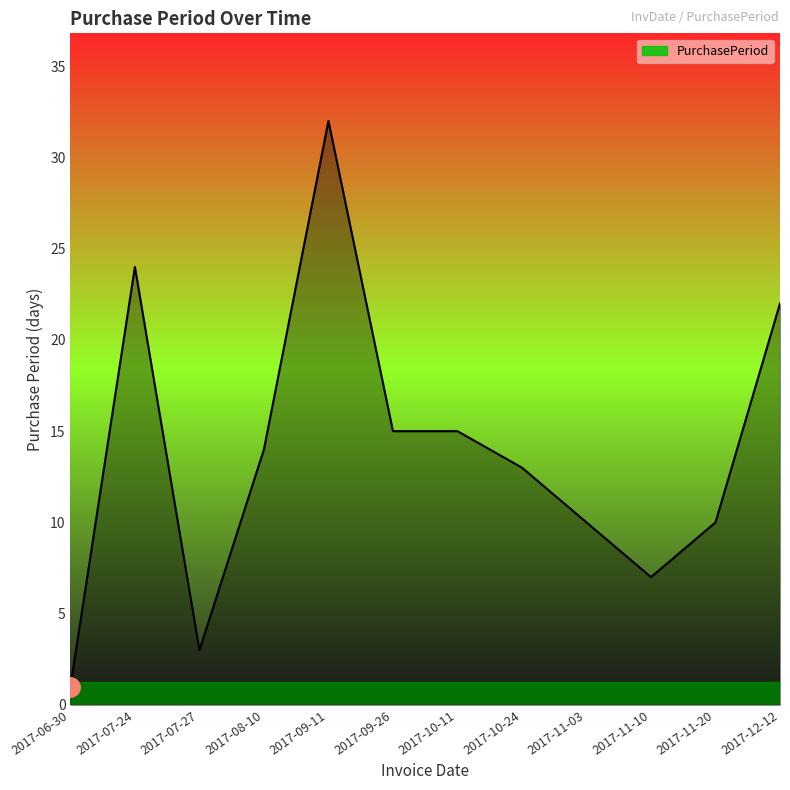

Is it true that the value at 2017-12-12 is 36?

False